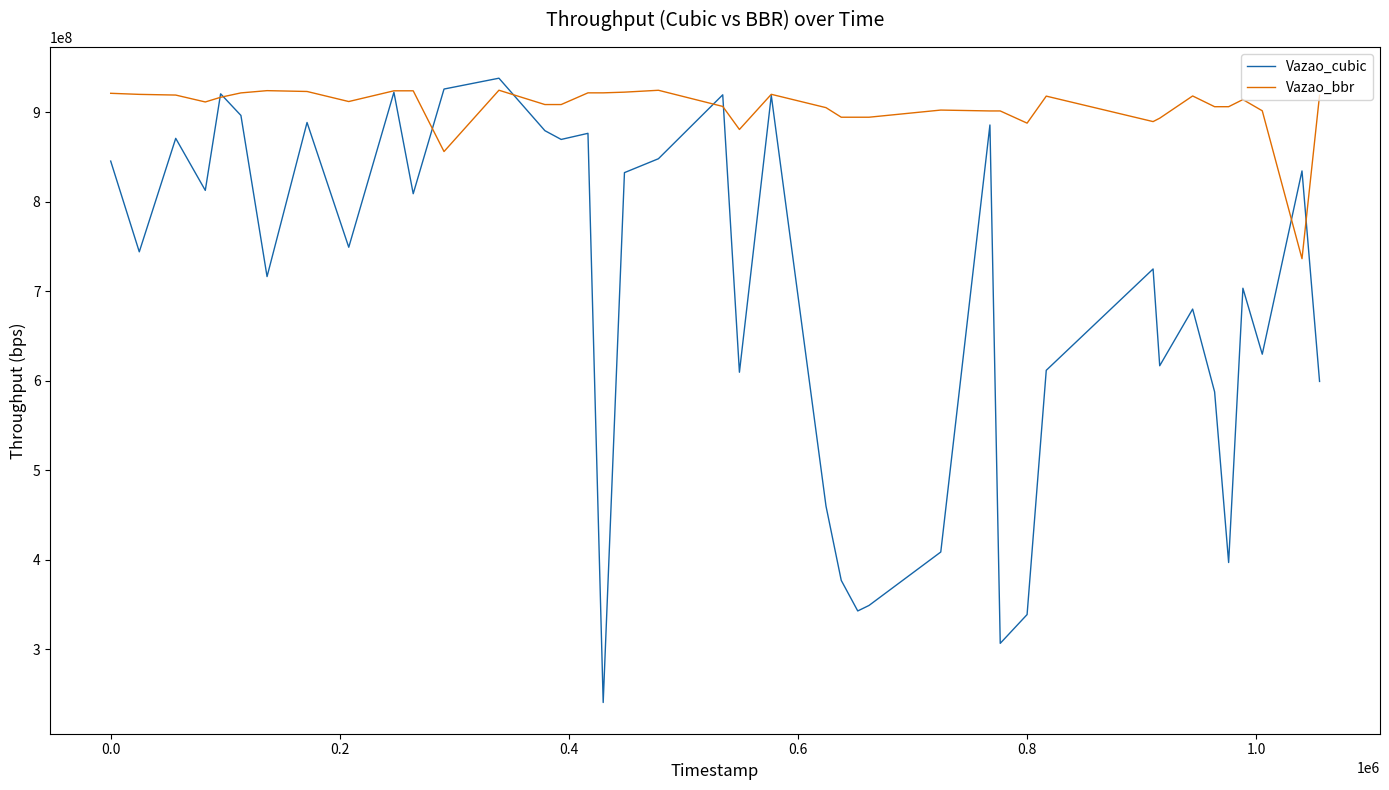

Which series has the largest total across all categories?

Vazao_bbr